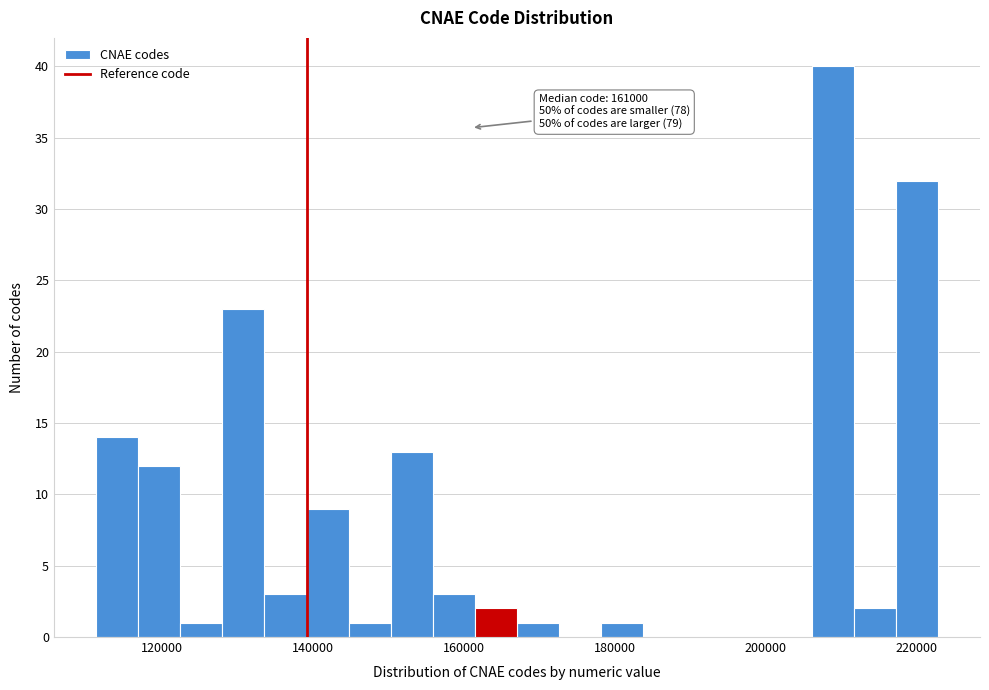

Read against the x-axis, roughly where is the centre of the tallest bar?

208000